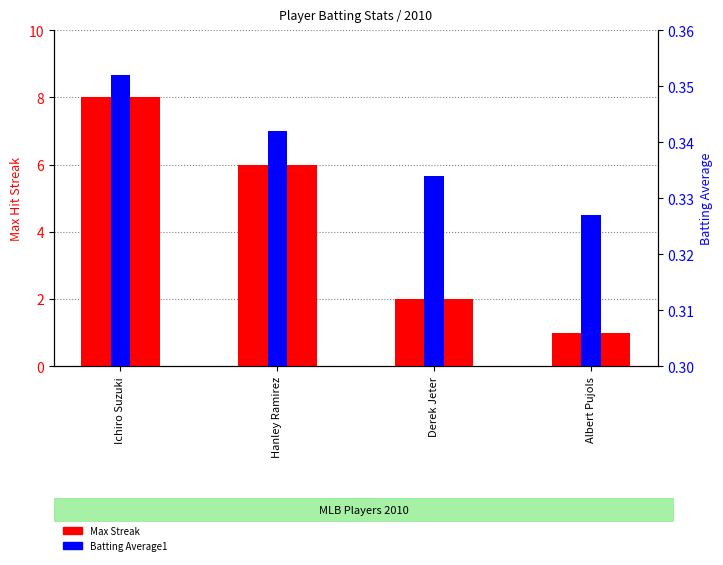

Are the bars horizontal?

No